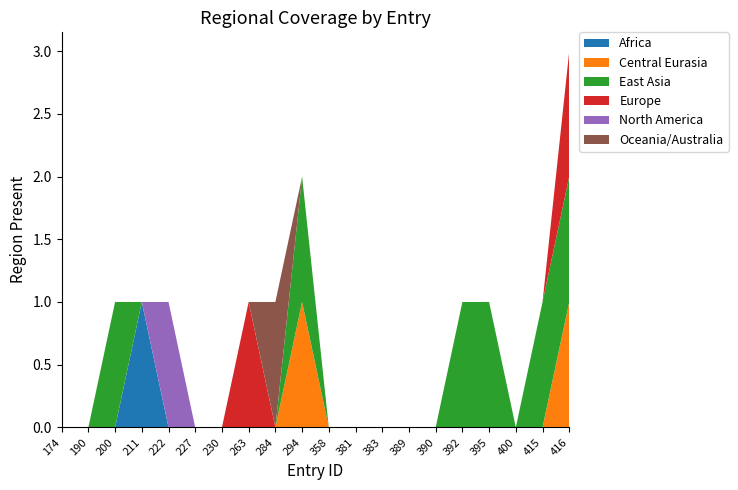

Reading left to right, extract all data points from this chart.

Africa: 0	0	0	1	0	0	0	0	0	0	0	0	0	0	0	0	0	0	0	0
Central Eurasia: 0	0	0	0	0	0	0	0	0	1	0	0	0	0	0	0	0	0	0	1
East Asia: 0	0	1	0	0	0	0	0	0	1	0	0	0	0	0	1	1	0	1	1
Europe: 0	0	0	0	0	0	0	1	0	0	0	0	0	0	0	0	0	0	0	1
North America: 0	0	0	0	1	0	0	0	0	0	0	0	0	0	0	0	0	0	0	0
Oceania/Australia: 0	0	0	0	0	0	0	0	1	0	0	0	0	0	0	0	0	0	0	0